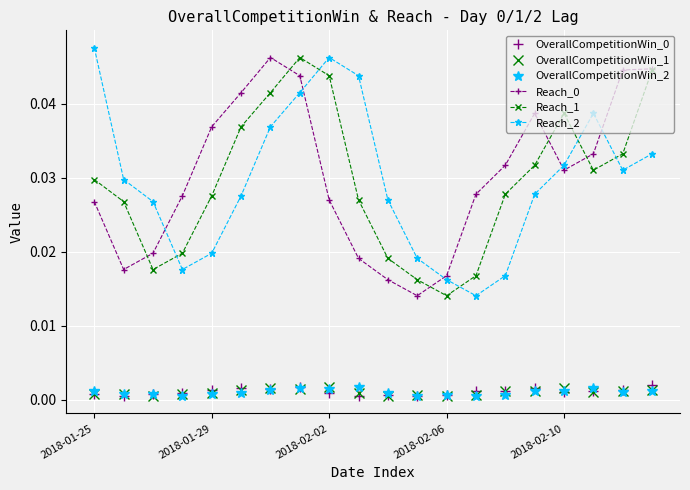

True or false: Reach_0 has more than 1 points higher than both neighbors.

True